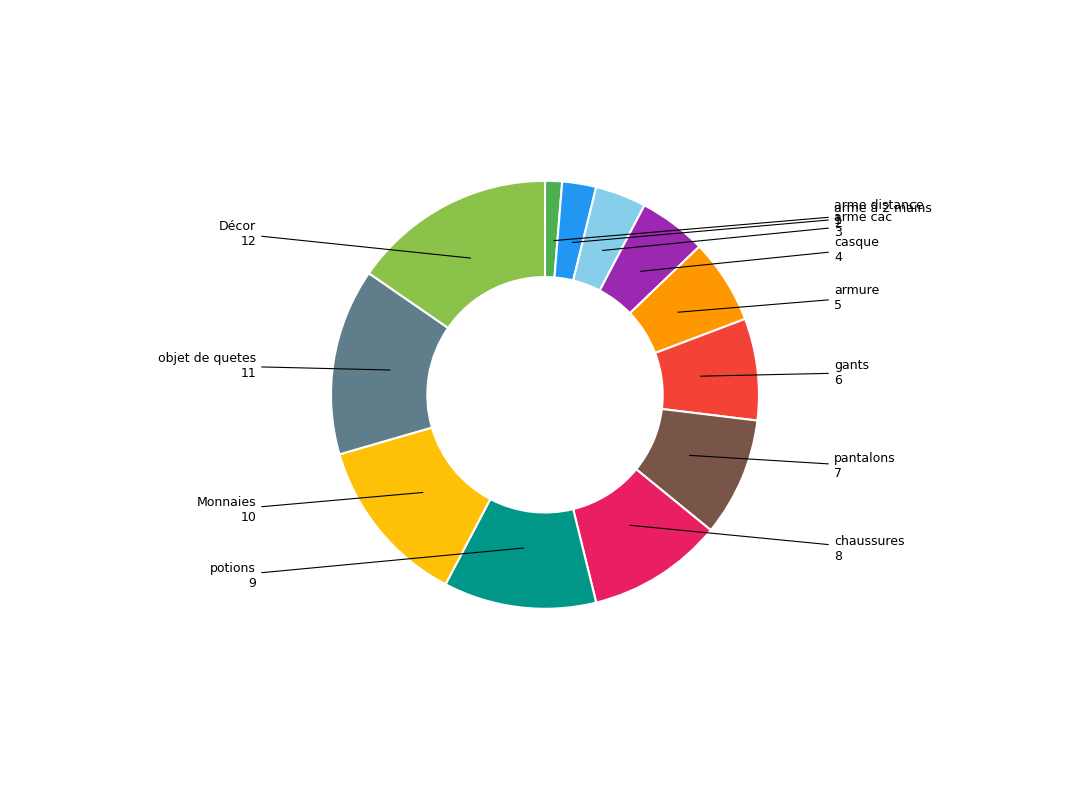

Does any single category account for the majority?

No